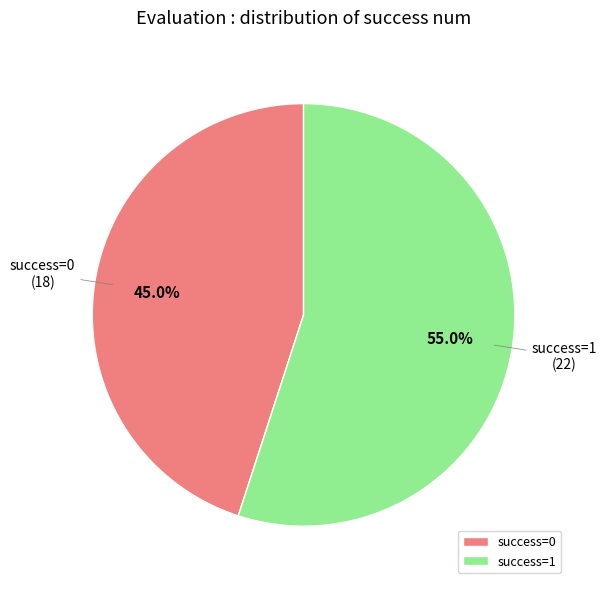

Does success=1 account for over 50% of the chart?

Yes